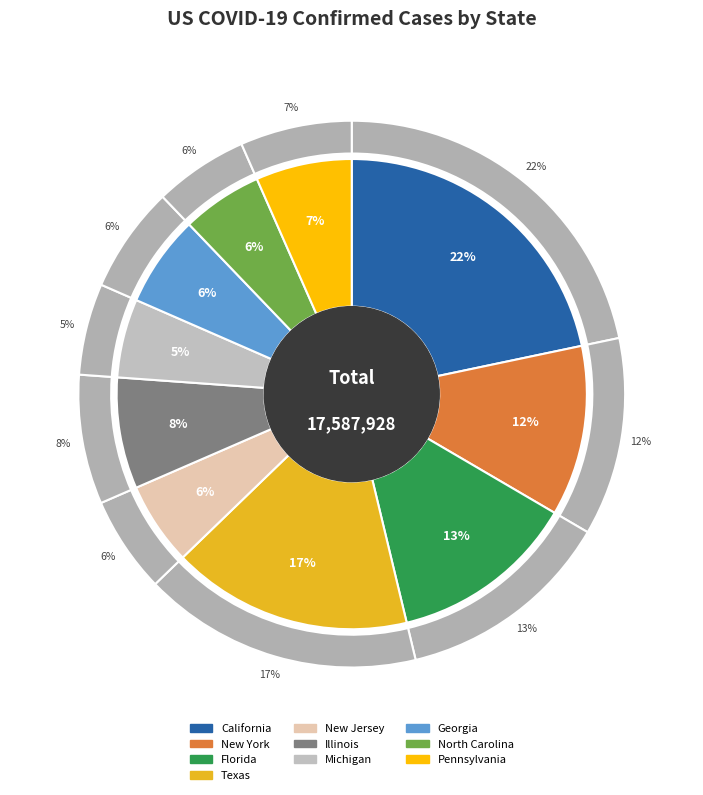

Rank the categories by value from lowest to highest.

Michigan, North Carolina, New Jersey, Georgia, Pennsylvania, Illinois, New York, Florida, Texas, California